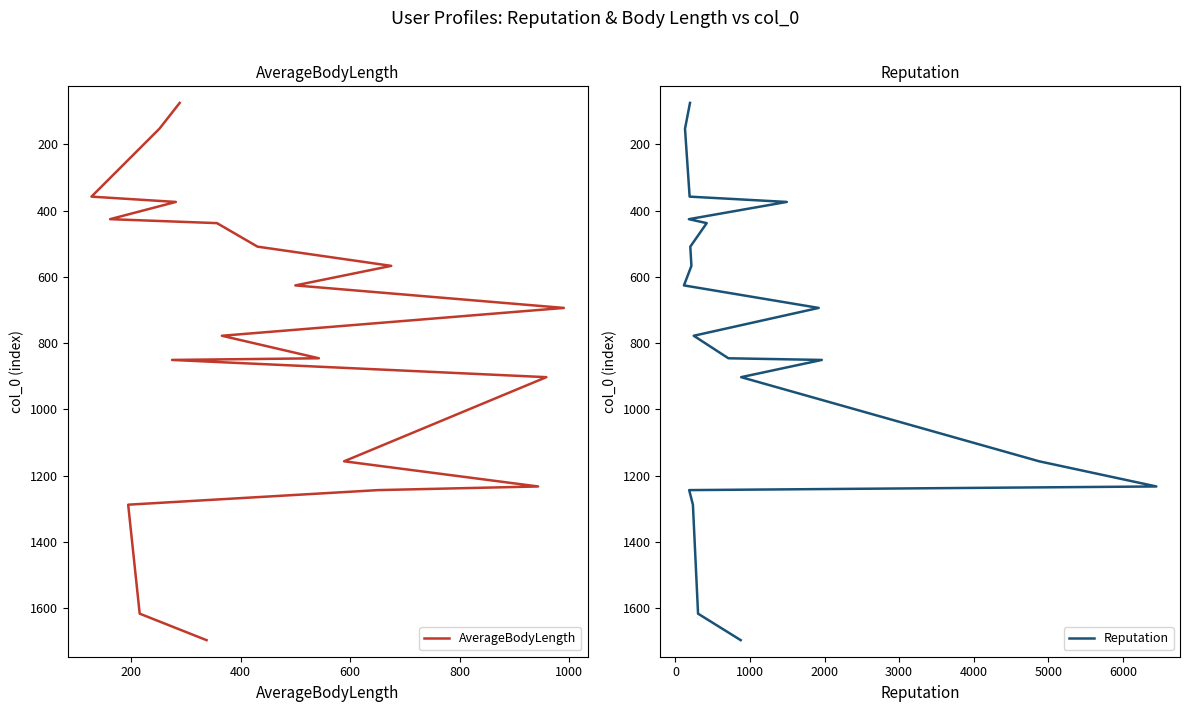

True or false: AverageBodyLength and Reputation intersect in this chart.

False